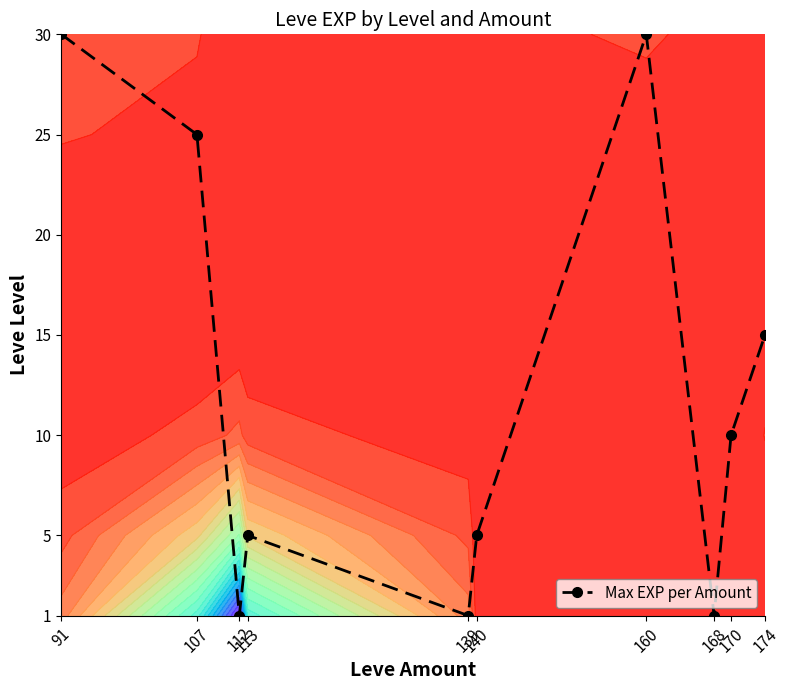

At which category does the chart reach its minimum across all series?

112